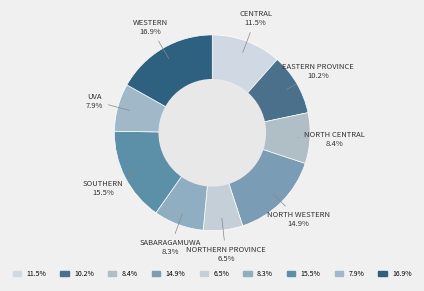

How many segments does this pie chart have?

9